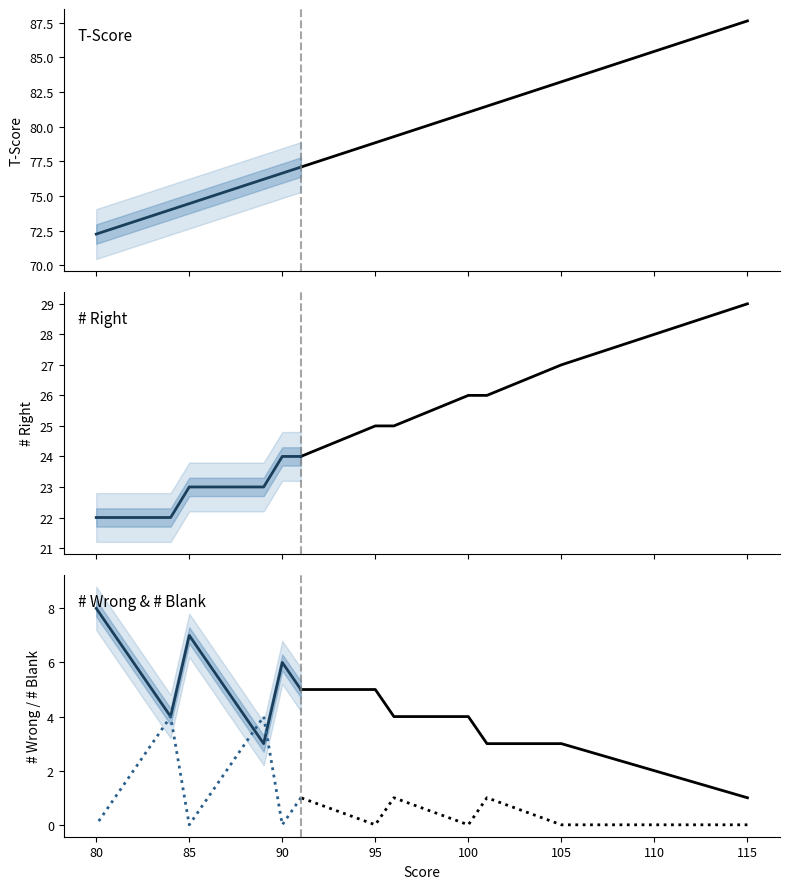

How many lines are shown in the chart?

4